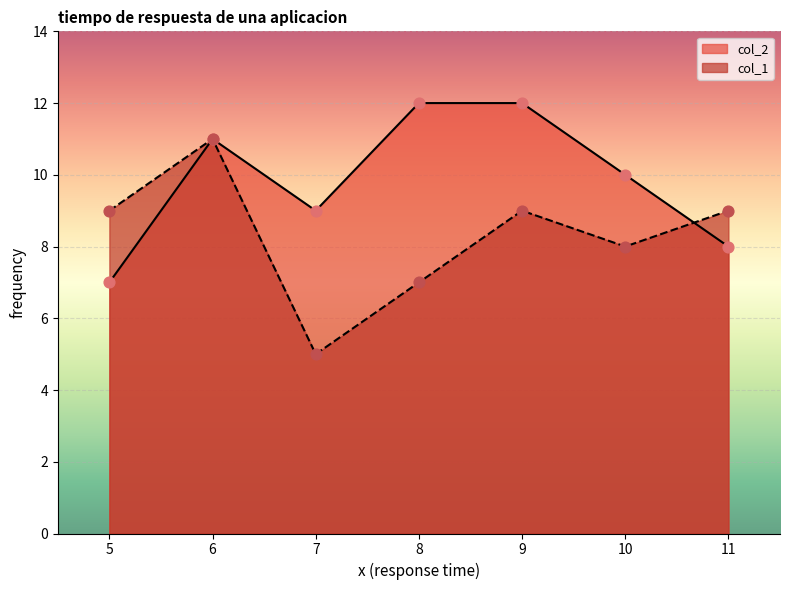

What is the total value across all series at 8?

19